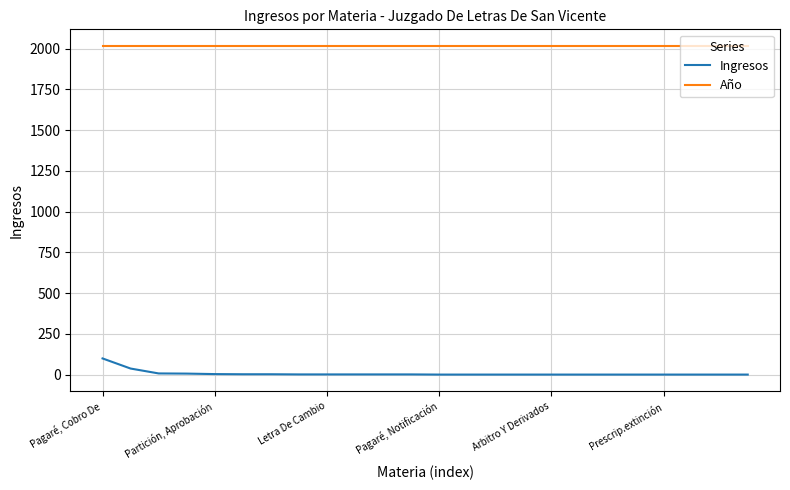

What is the lowest value of the Año series?

2017